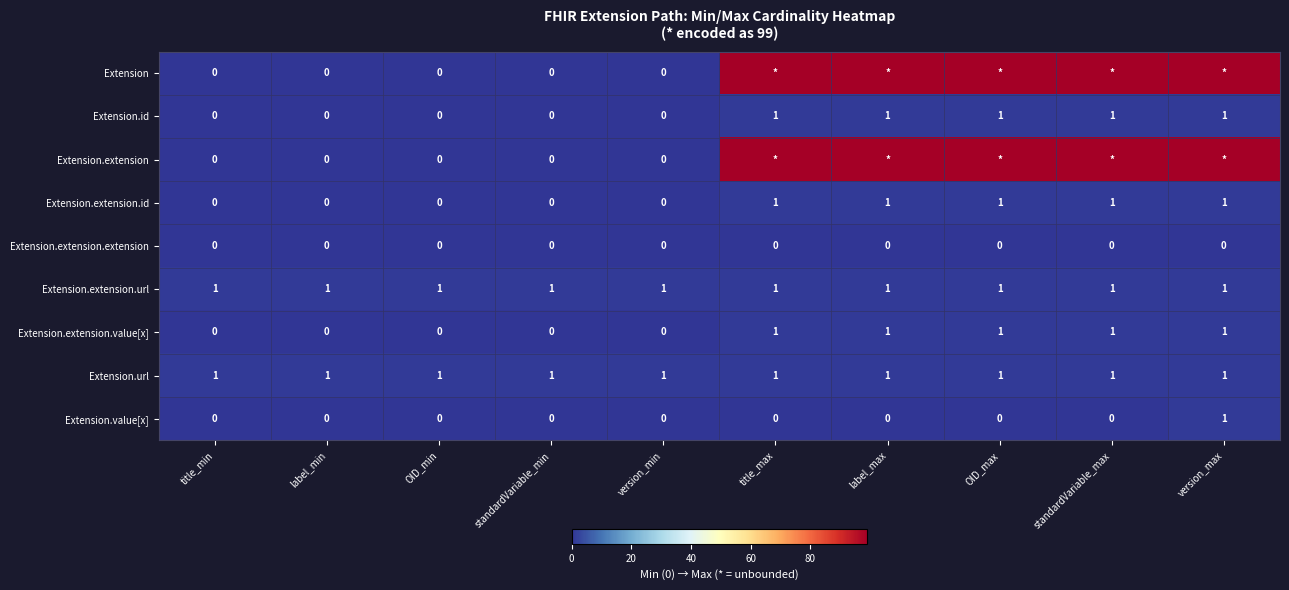

The value of Extension.extension.extension at label_max is 0. True or false?

True